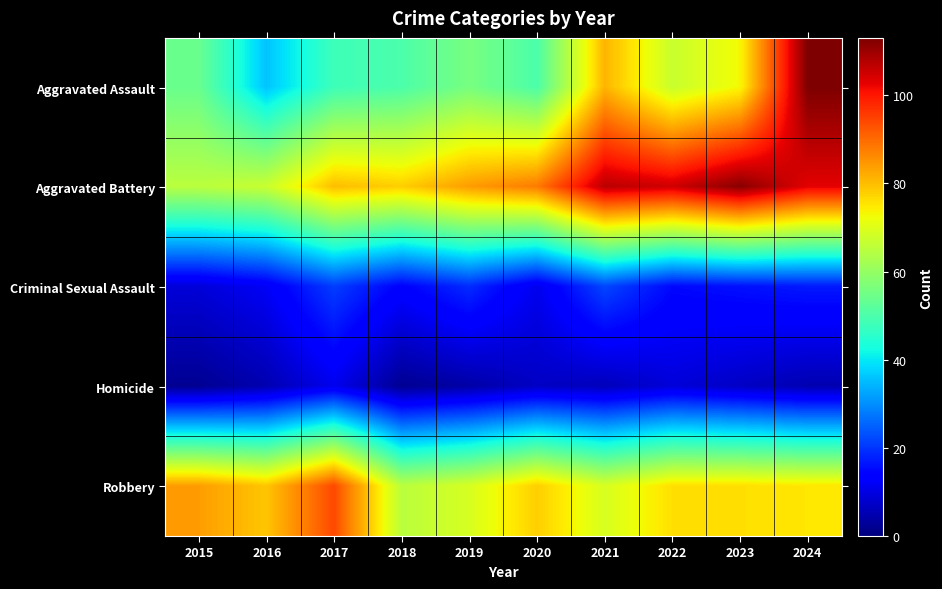

What is the smallest value displayed?

2